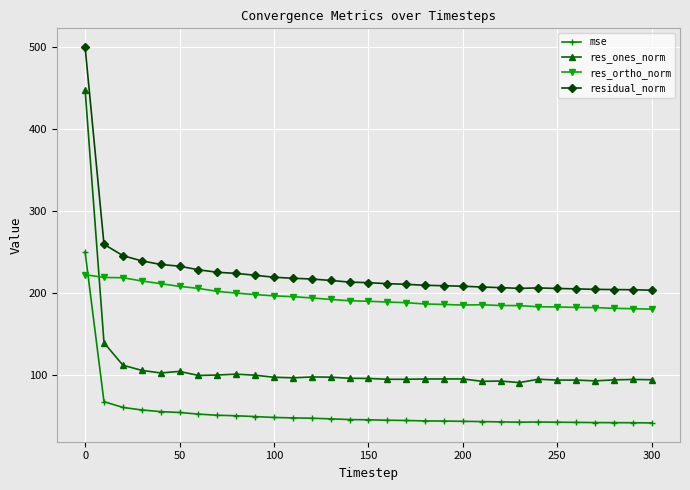

Which series has the largest total across all categories?

residual_norm